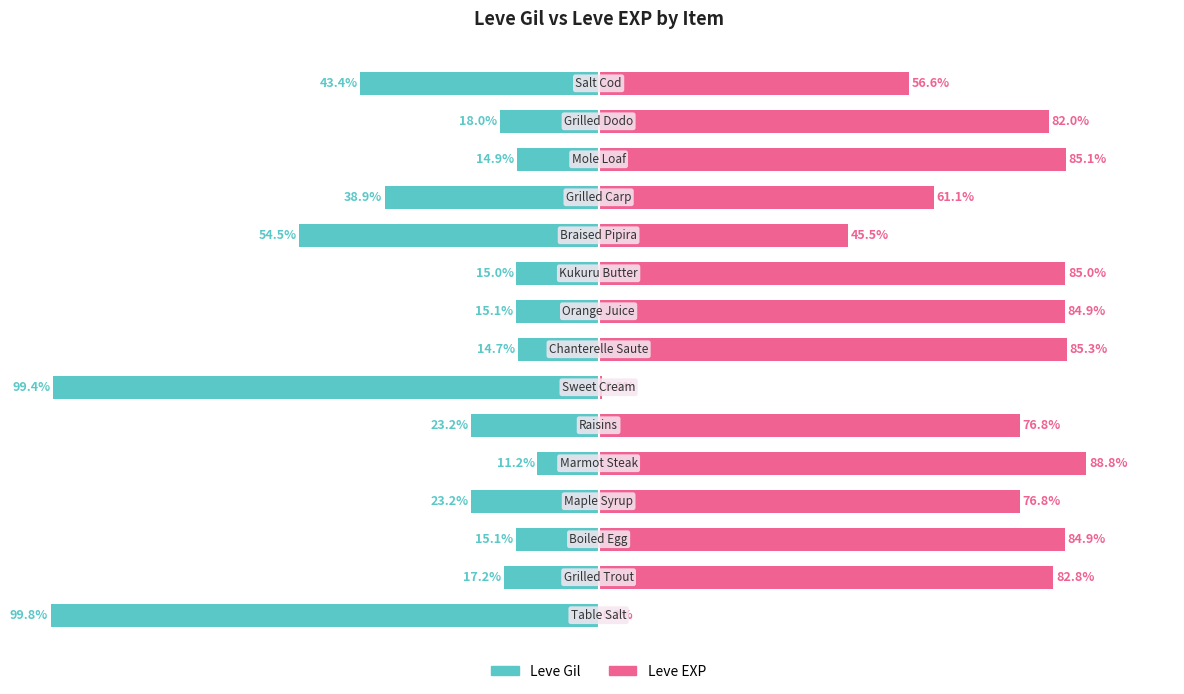

Reading left to right, transcribe all the data shown in this chart.

Leve Gil: -99.8	-17.2	-15.1	-23.2	-11.2	-23.2	-99.4	-14.7	-15.1	-15.0	-54.5	-38.9	-14.9	-18.0	-43.4
Leve EXP: 0.2	82.8	84.9	76.8	88.8	76.8	0.6	85.3	84.9	85.0	45.5	61.1	85.1	82.0	56.6